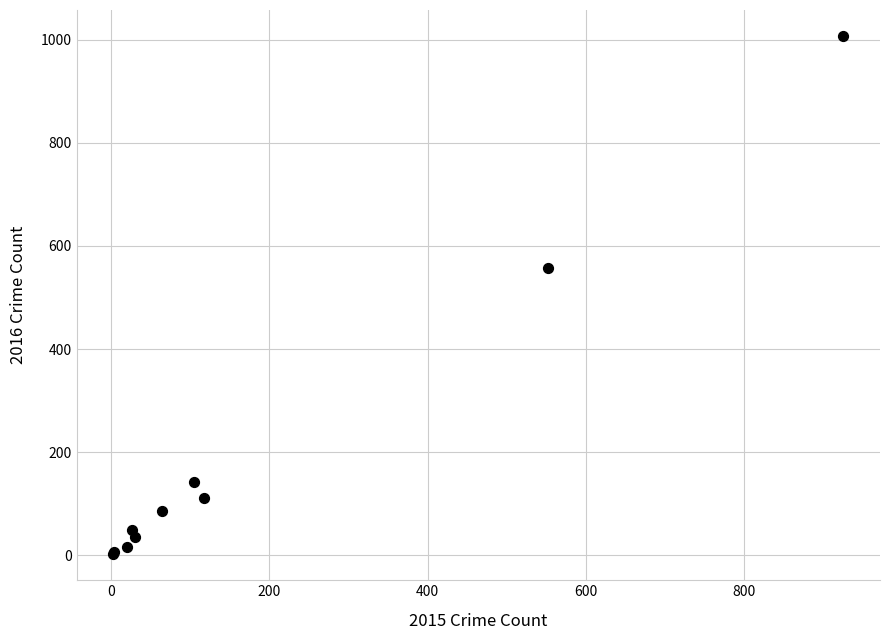

What Y value in the scatter plot is closest to 504?

558